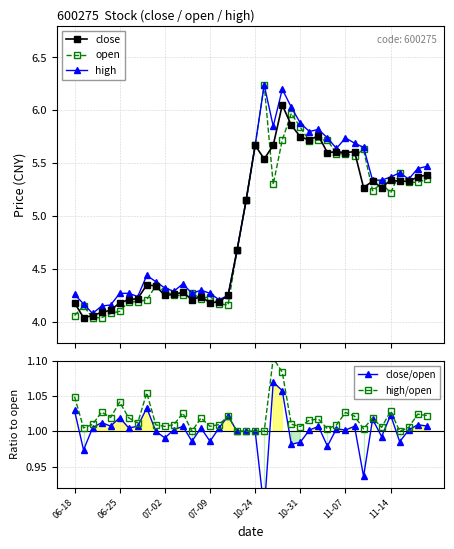

True or false: high has more than 0 points higher than both neighbors.

True